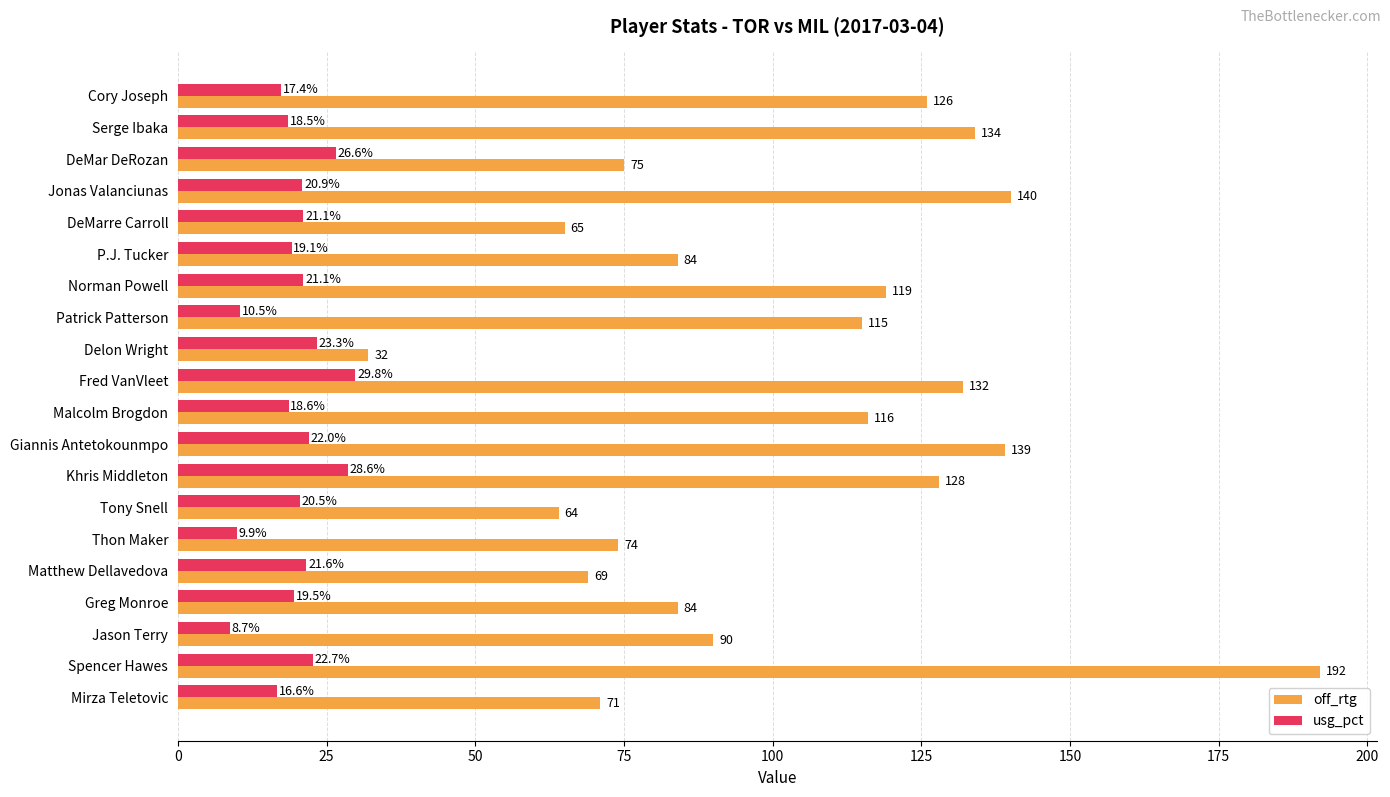

What is the difference between the off_rtg values at Greg Monroe and DeMarre Carroll?

19.0